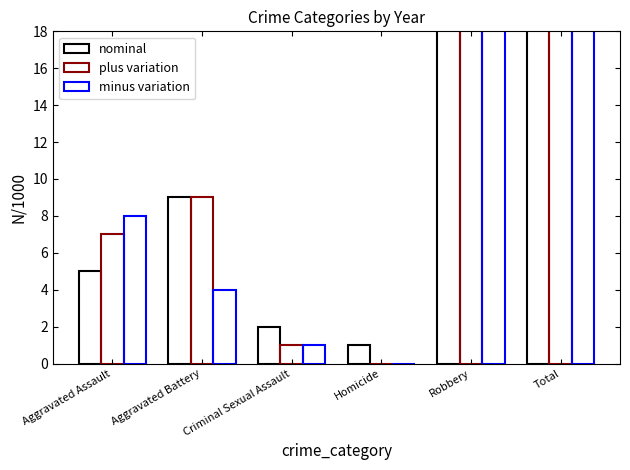

What is the total value across all series at Criminal Sexual Assault?

4